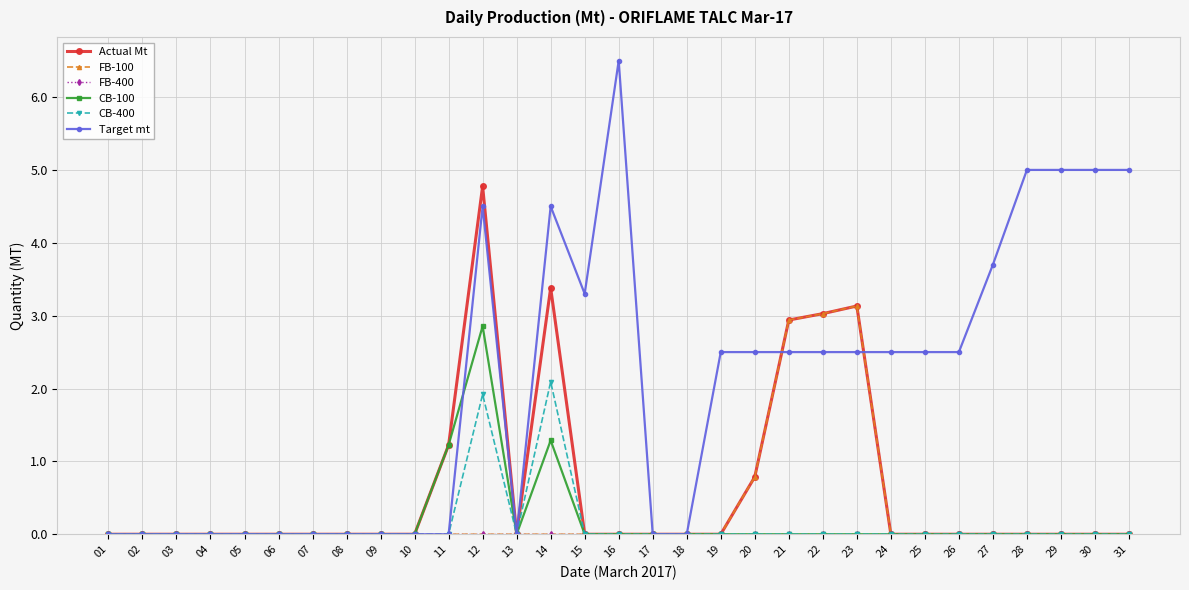

True or false: CB-400 has more than 1 interior local peaks.

True